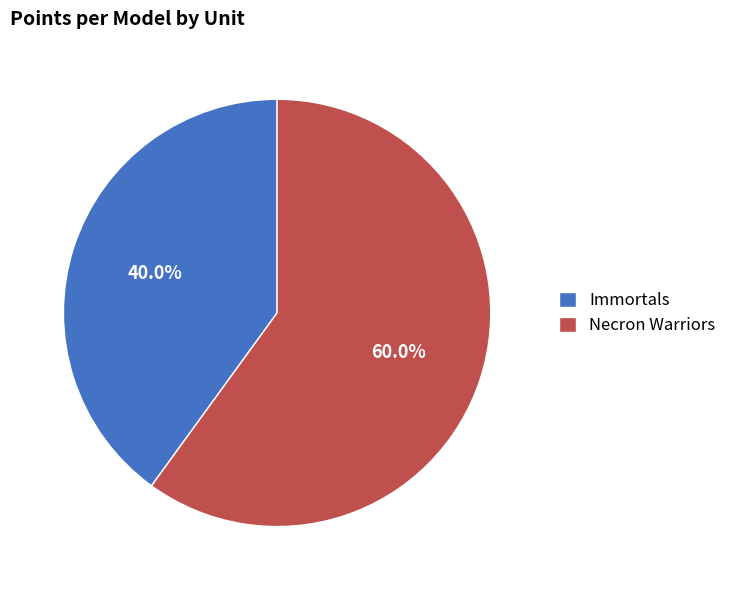

Do Necron Warriors and Immortals together represent more than half of the pie?

Yes